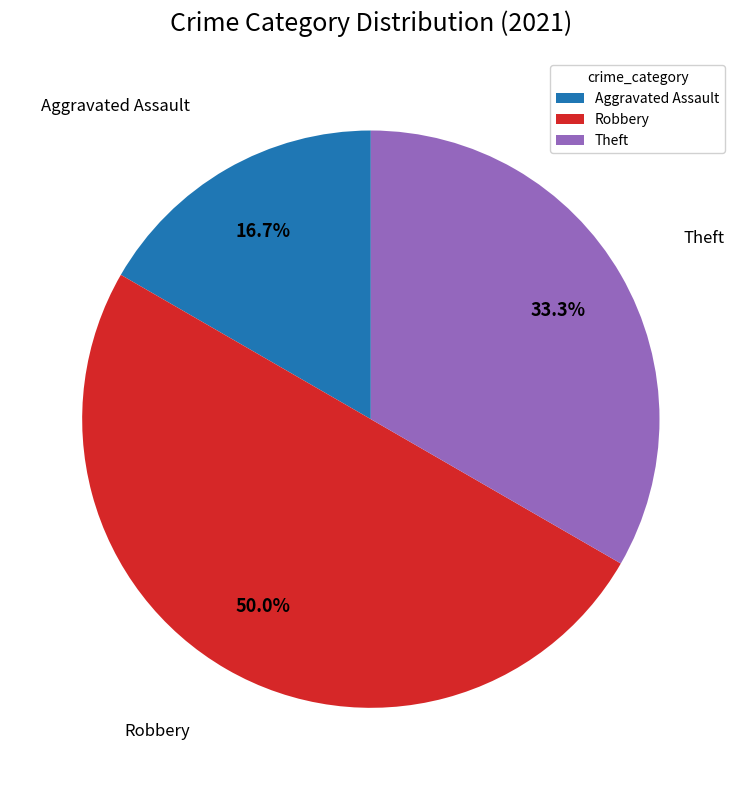

Does Theft account for over 50% of the chart?

No